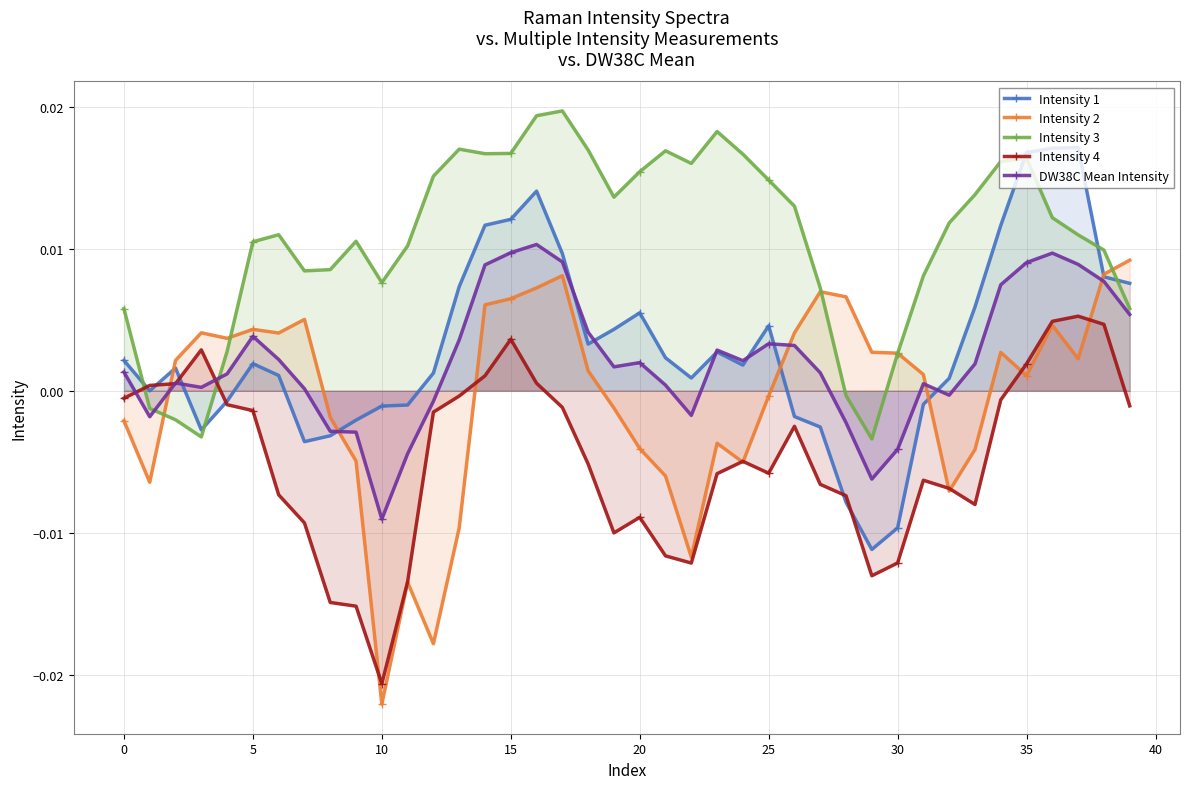

How many times do Intensity 1 and Intensity 4 cross each other?

6